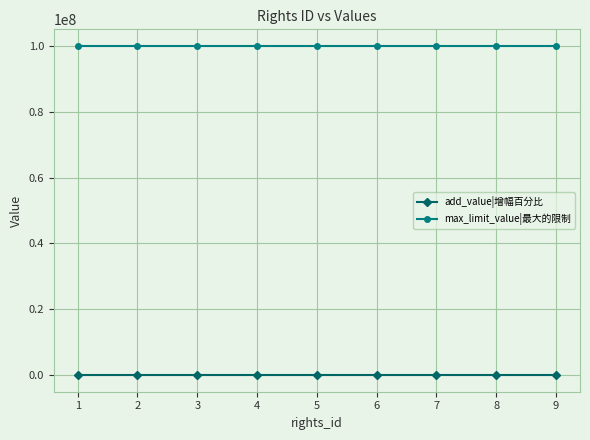

Rank the series by their average value, from lowest to highest.

add_value|增幅百分比, max_limit_value|最大的限制